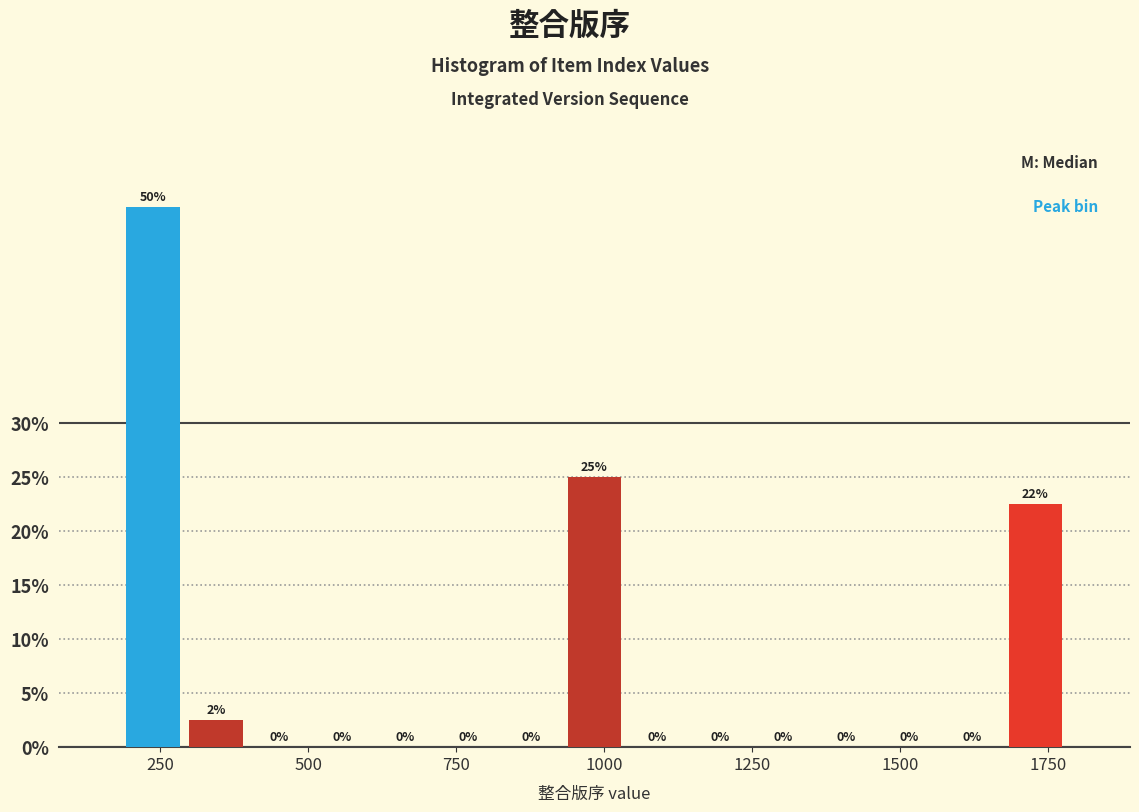

Read against the x-axis, roughly where is the centre of the tallest bar?

250